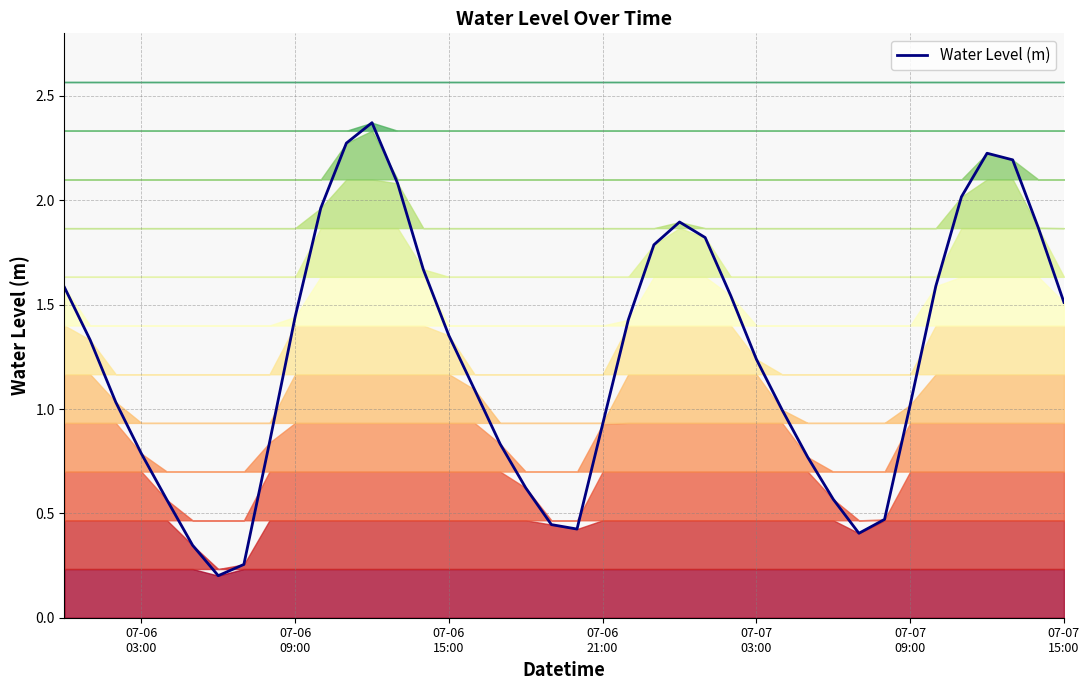

What is the smallest value displayed?

0.2